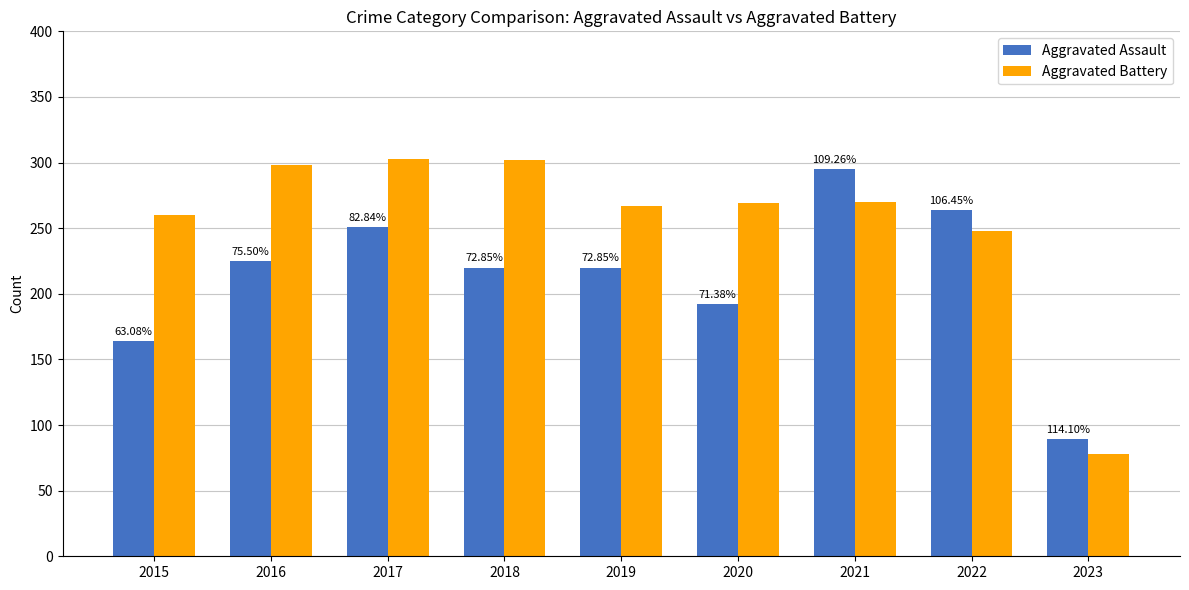

The Aggravated Assault series shows 29 at 2023. True or false?

False